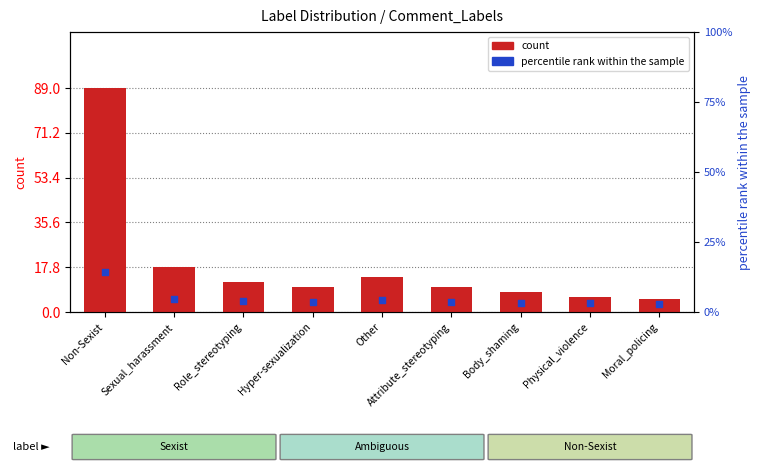

Approximately how many times larger is the value at Hyper-sexualization compared to Sexual_harassment?

0.6